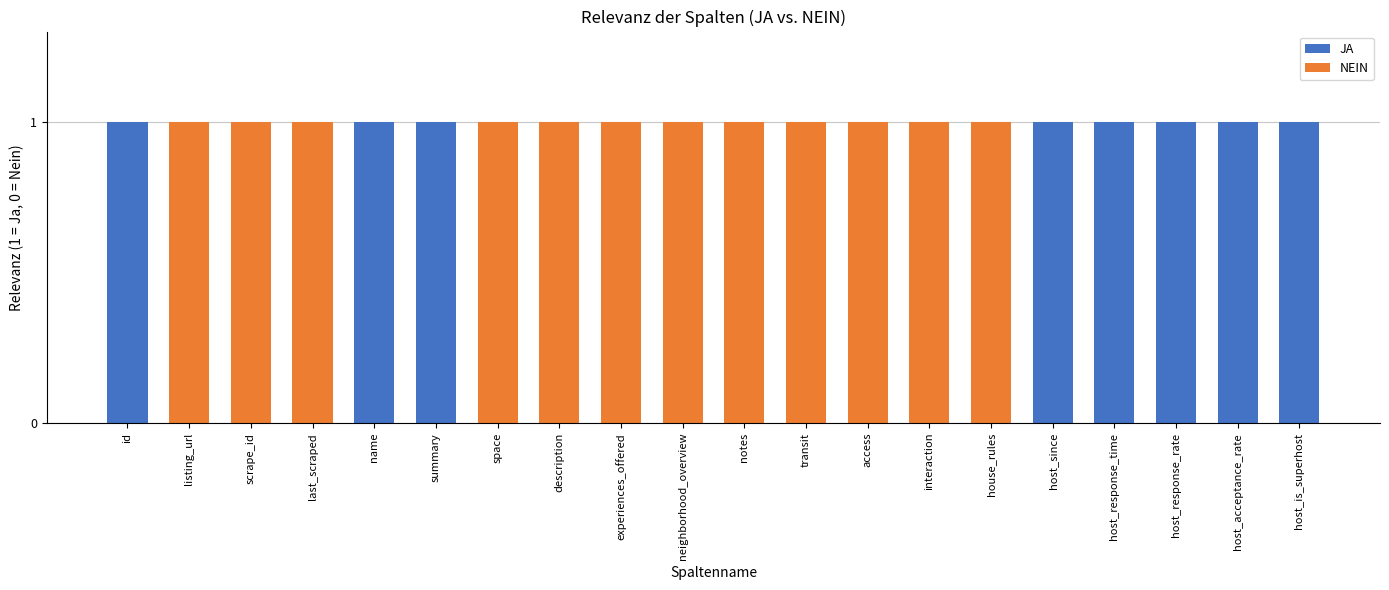

What is the sum of all JA values?

8